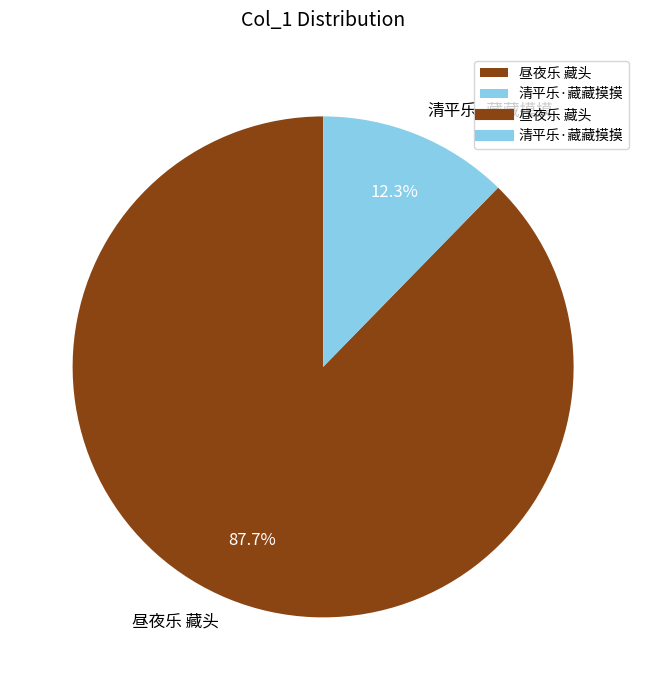

Which has a higher value, 清平乐·藏藏摸摸 or 昼夜乐 藏头?

昼夜乐 藏头